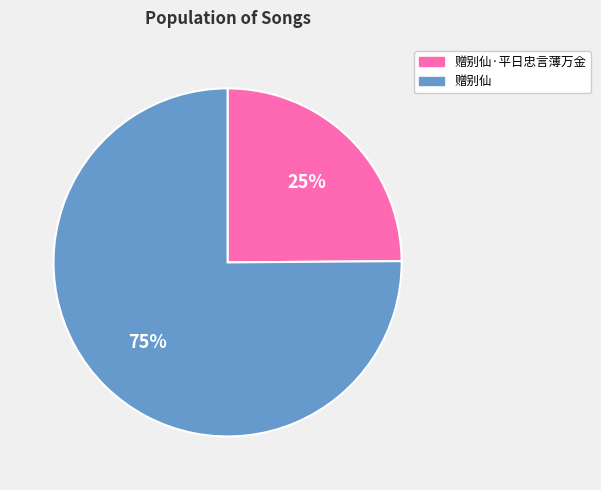

To the nearest percent, what is the difference between the largest and smallest slice percentages?

50%